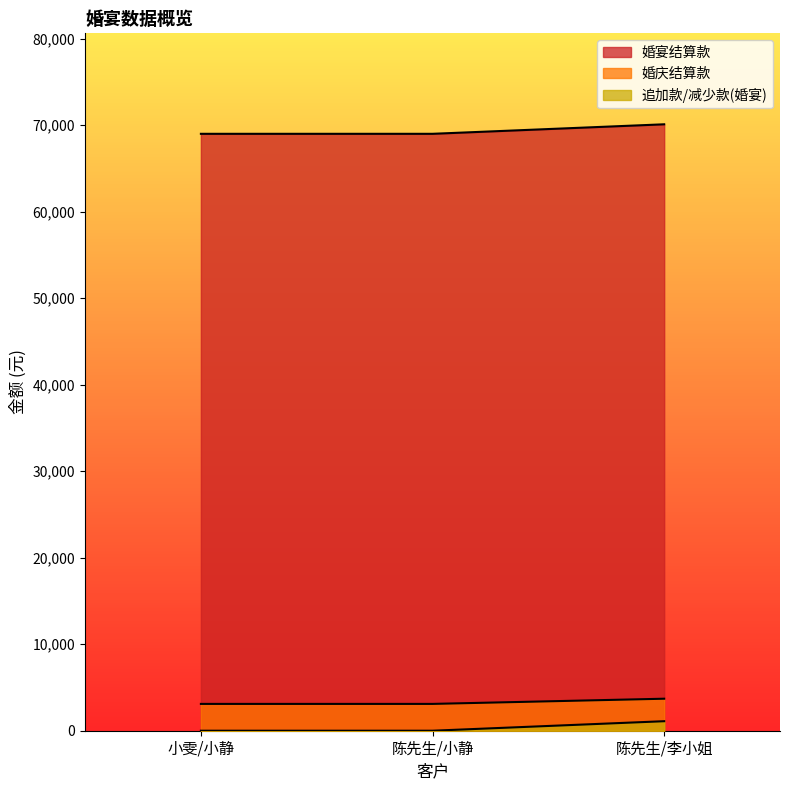

How many lines are shown in the chart?

3